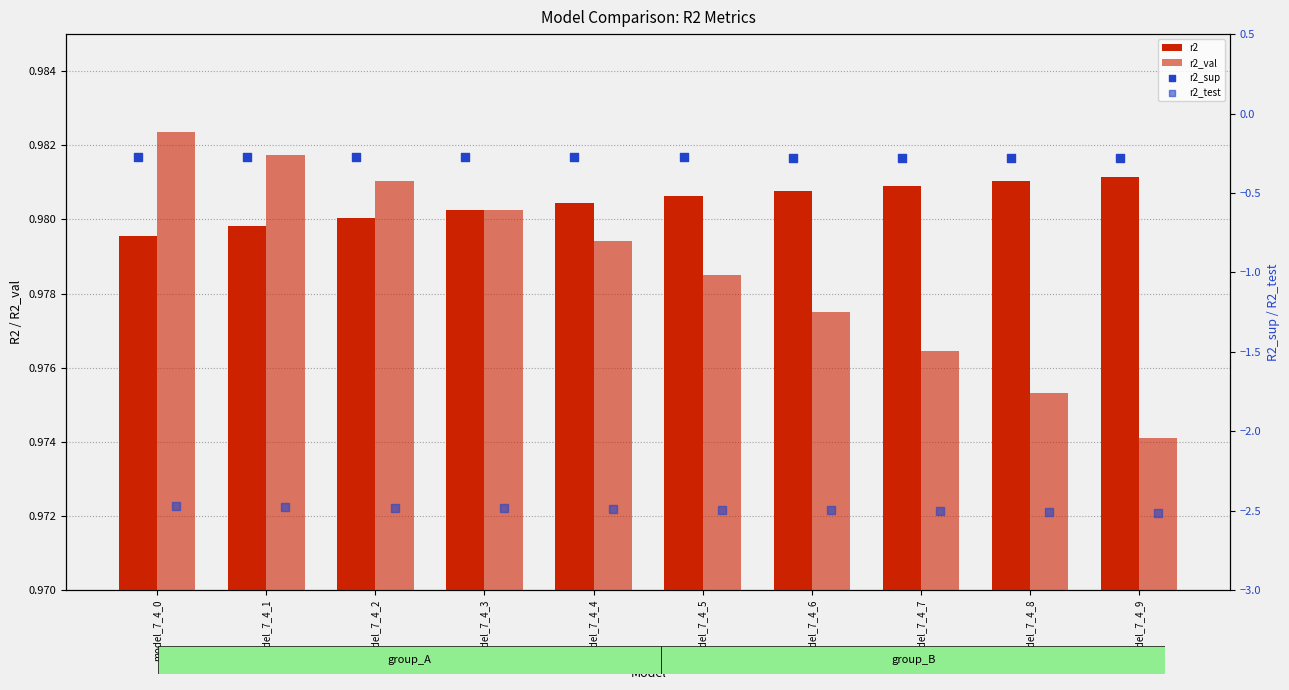

At how many categories does at least one series exceed 0?

10